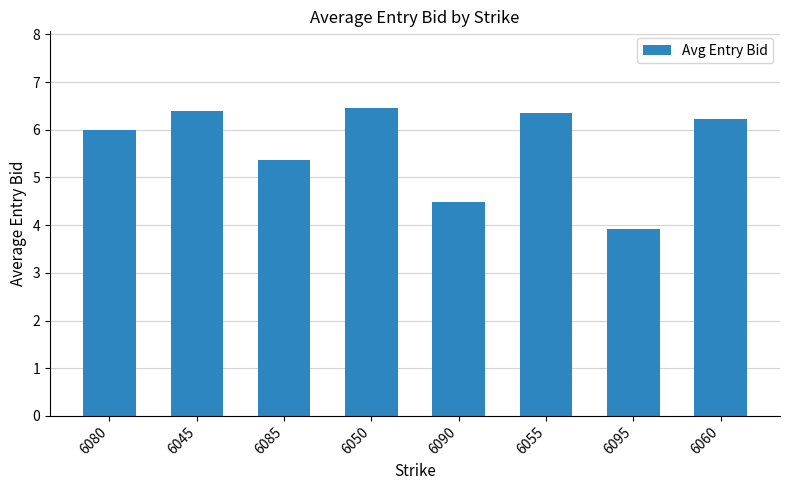

Does the chart contain any negative values?

No